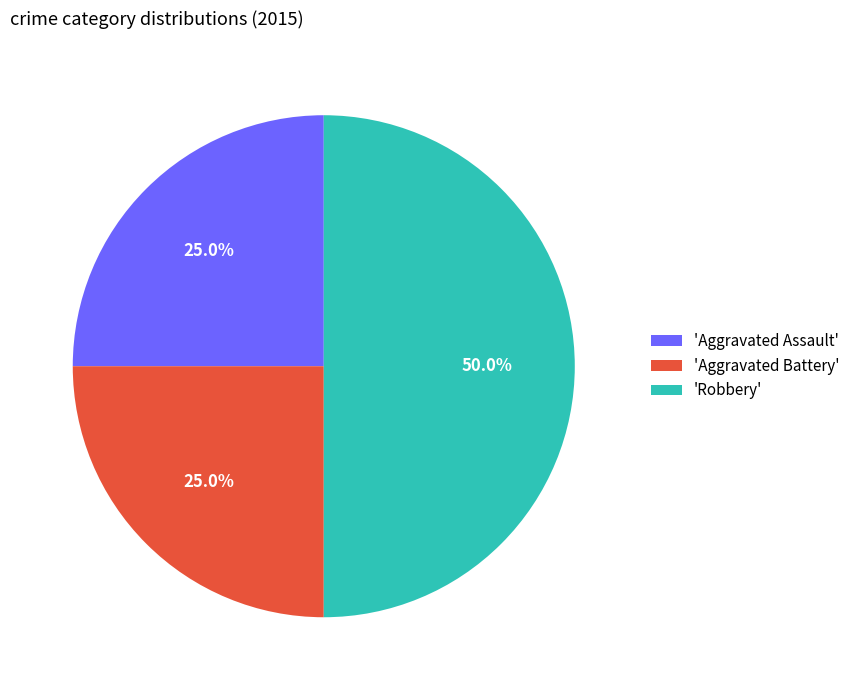

To the nearest percent, what is the average slice percentage?

33%